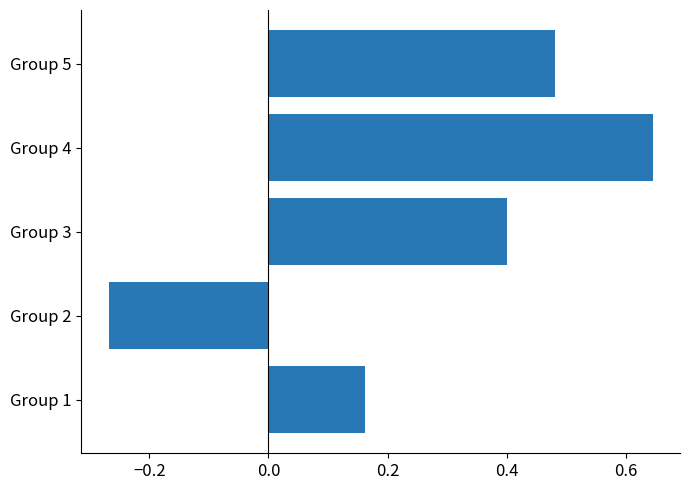

What is the difference between the values at Group 1 and Group 5?

0.3